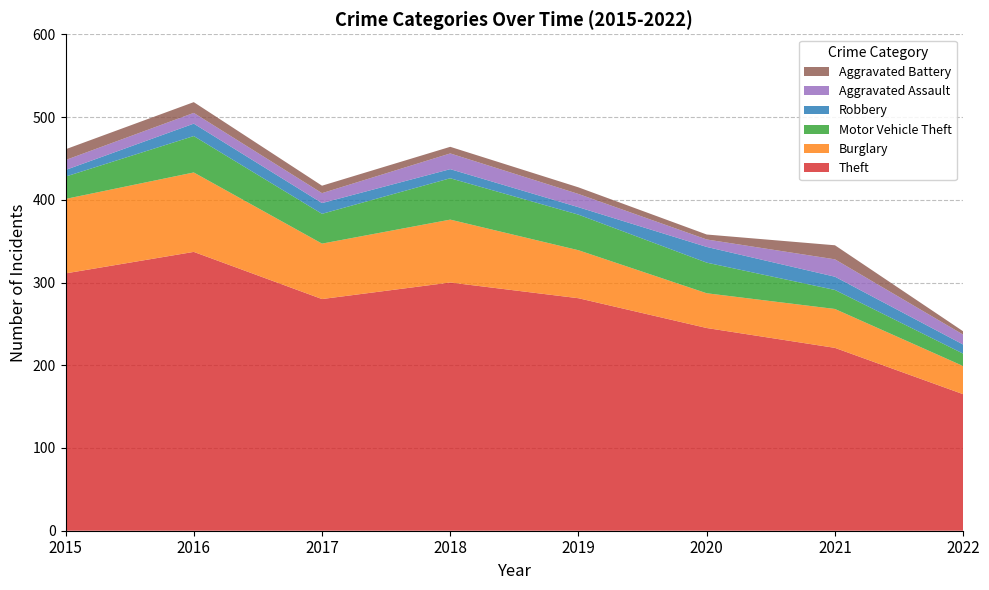

Reading left to right, transcribe all the data shown in this chart.

Theft: 311	337	280	300	281	245	221	165
Burglary: 90	96	67	76	58	42	47	34
Motor Vehicle Theft: 27	44	36	50	43	37	23	15
Robbery: 8	15	13	11	9	19	16	11
Aggravated Assault: 12	13	12	19	16	9	21	12
Aggravated Battery: 13	13	9	8	8	6	17	4